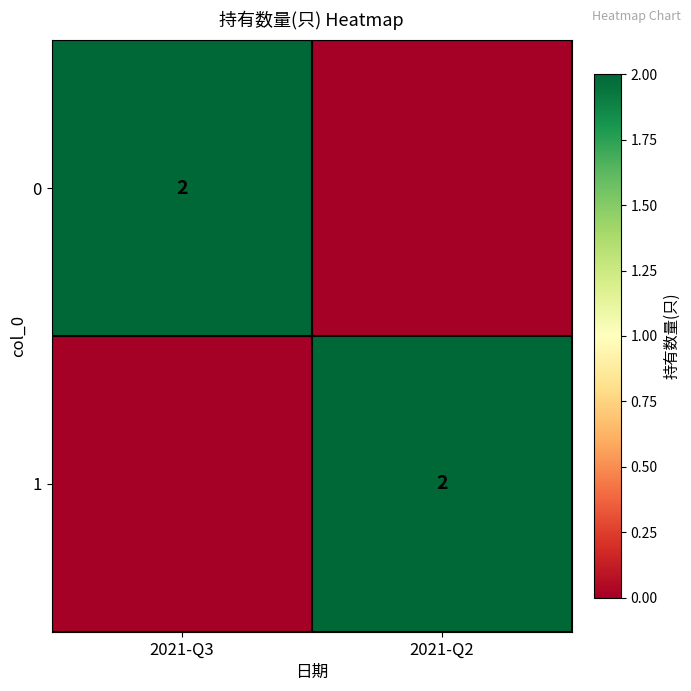

The value of 1 at 2021-Q2 is 1. True or false?

False